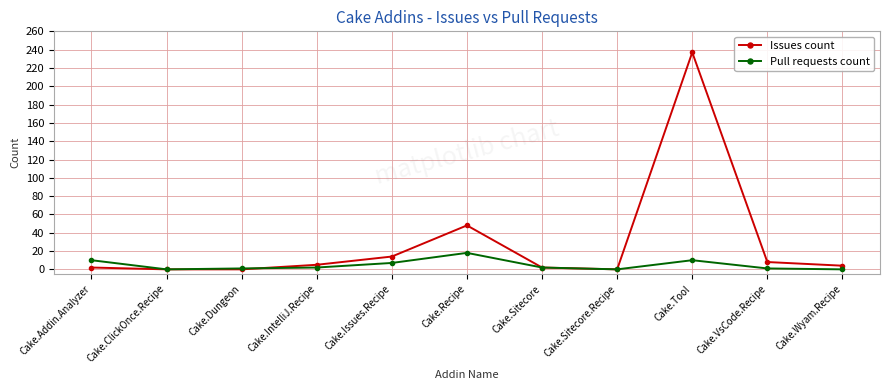

What position from the left is Cake.ClickOnce.Recipe?

2